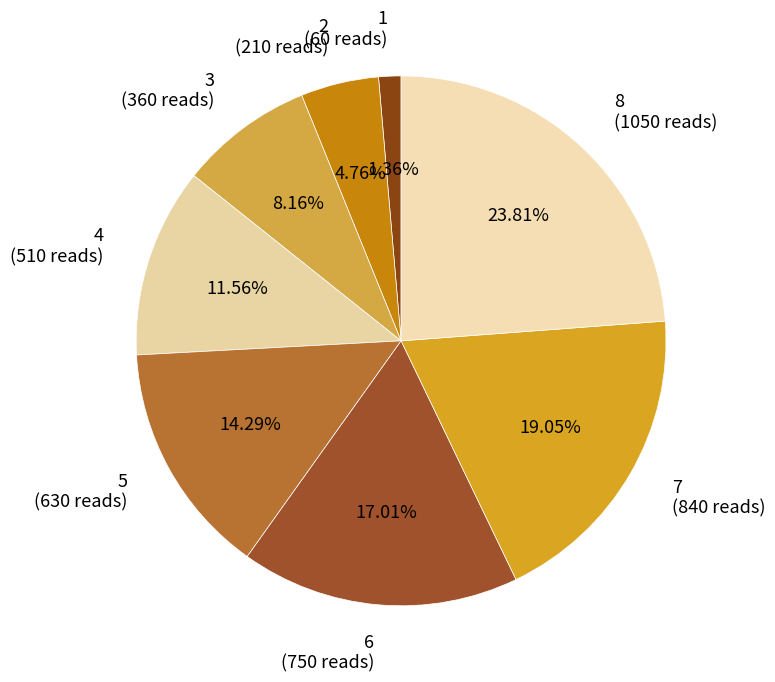

Is 7 the majority of the pie?

No